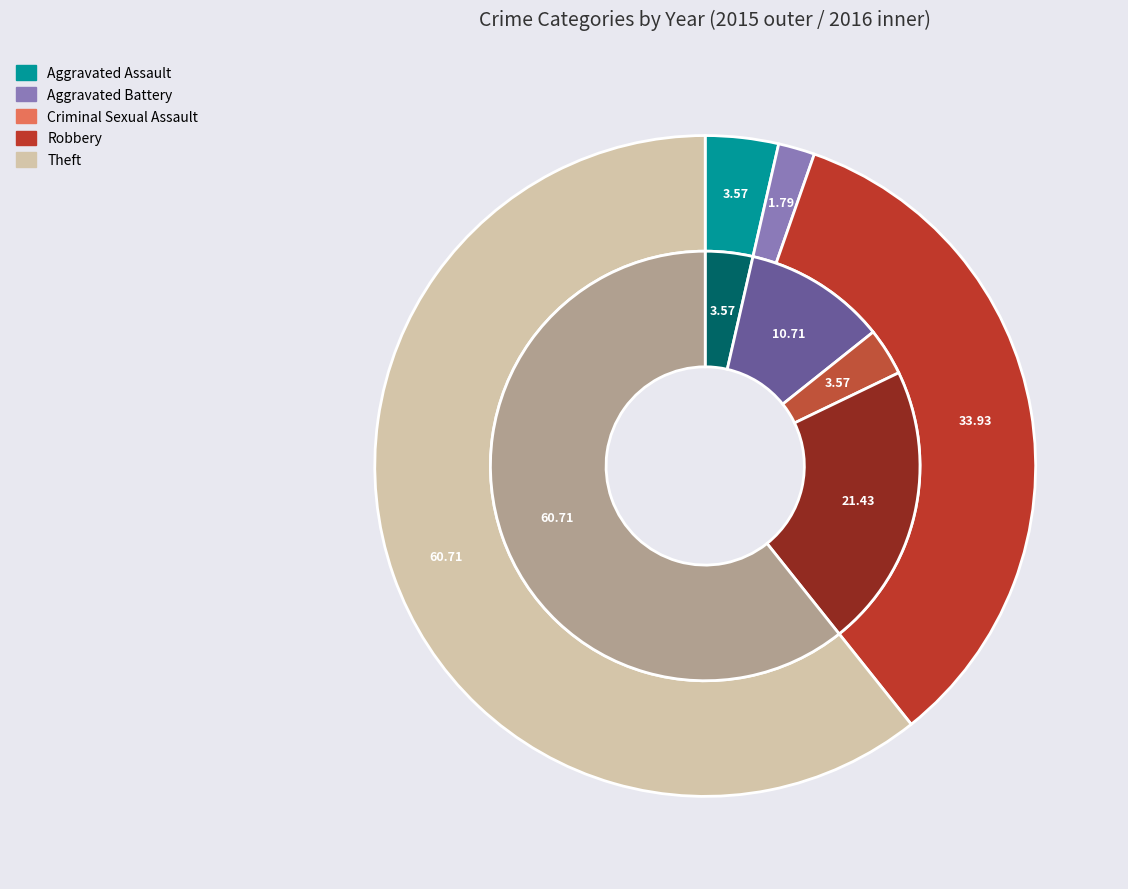

Combined, what portion of the pie is 3 and values_2016?

25.0%